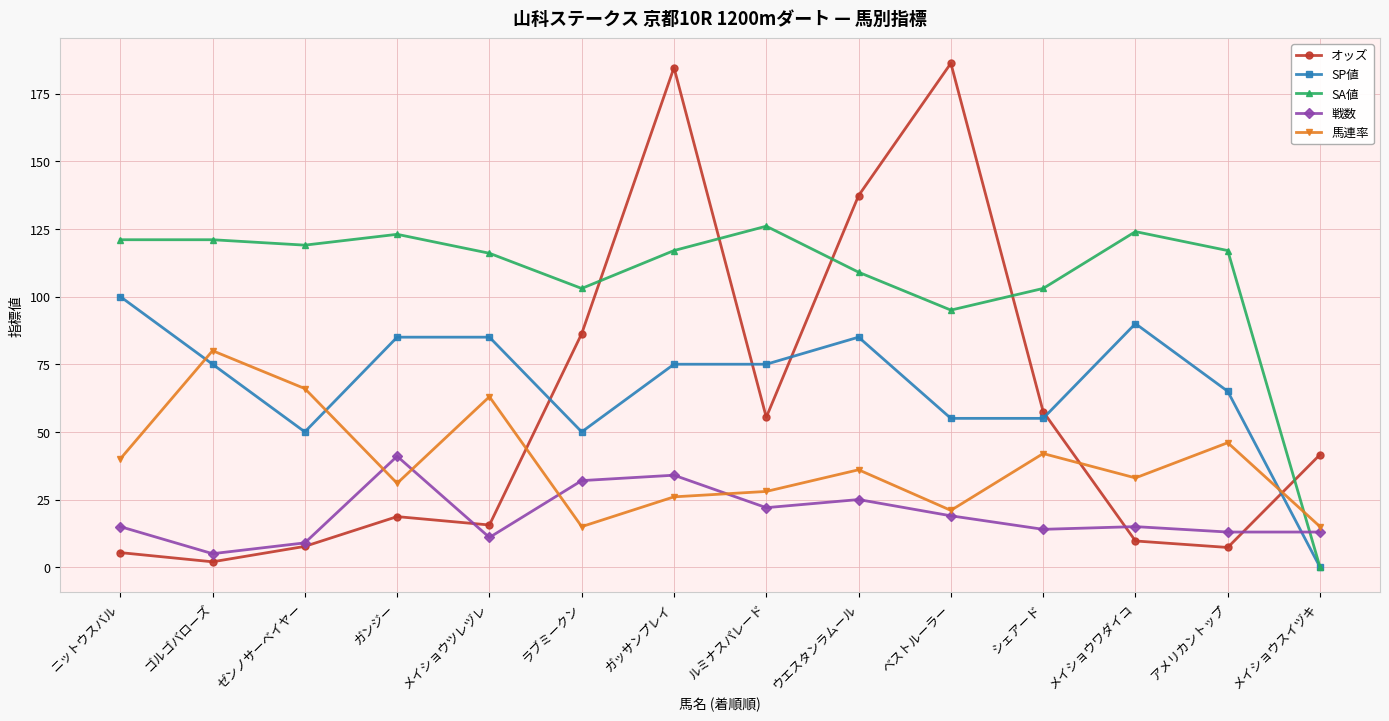

What is the value of the SP値 point at the 13th from the left?

65.0